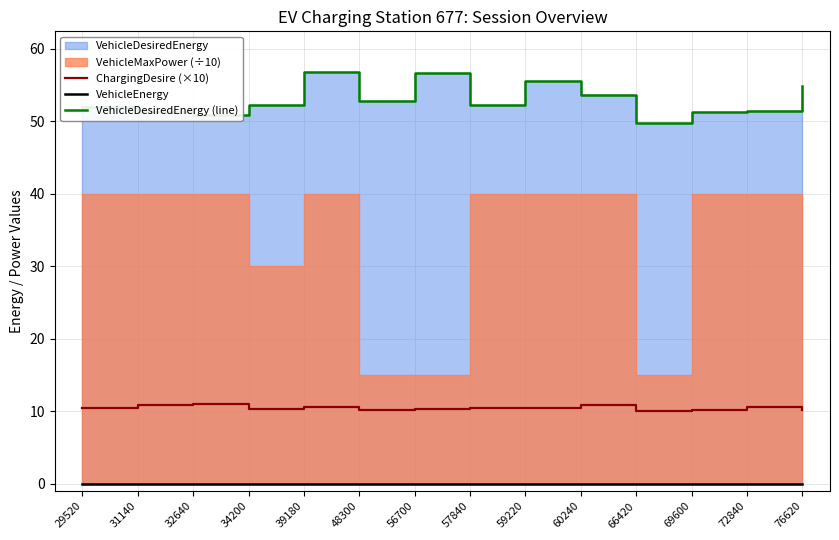

True or false: VehicleDesiredEnergy (line) and VehicleEnergy cross at least once.

False